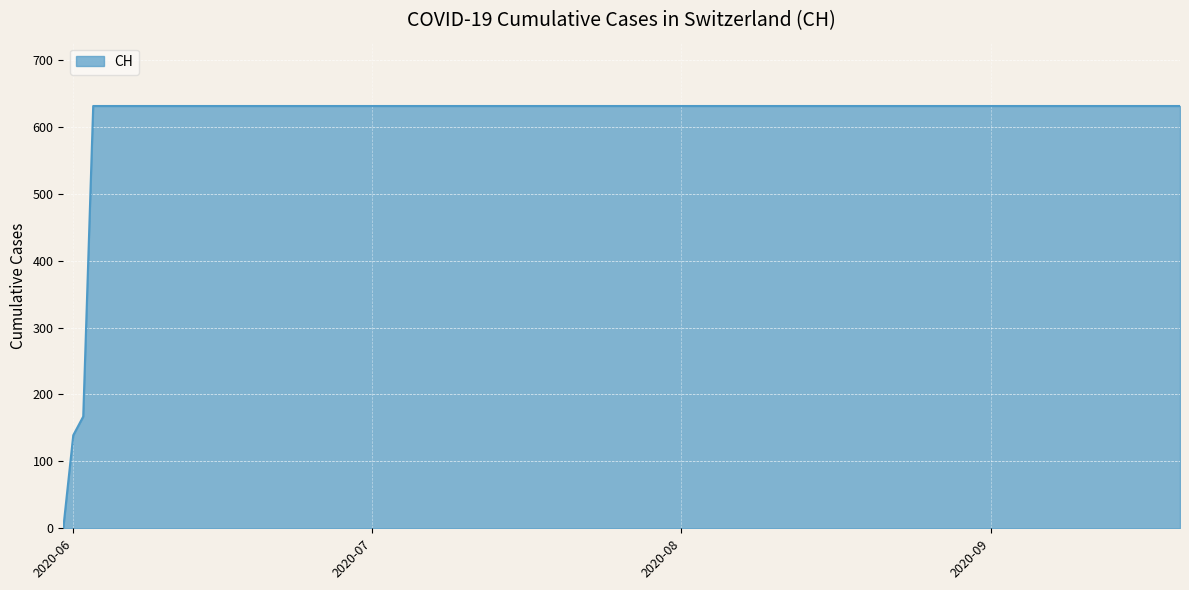

What is the maximum value shown in the chart?

631